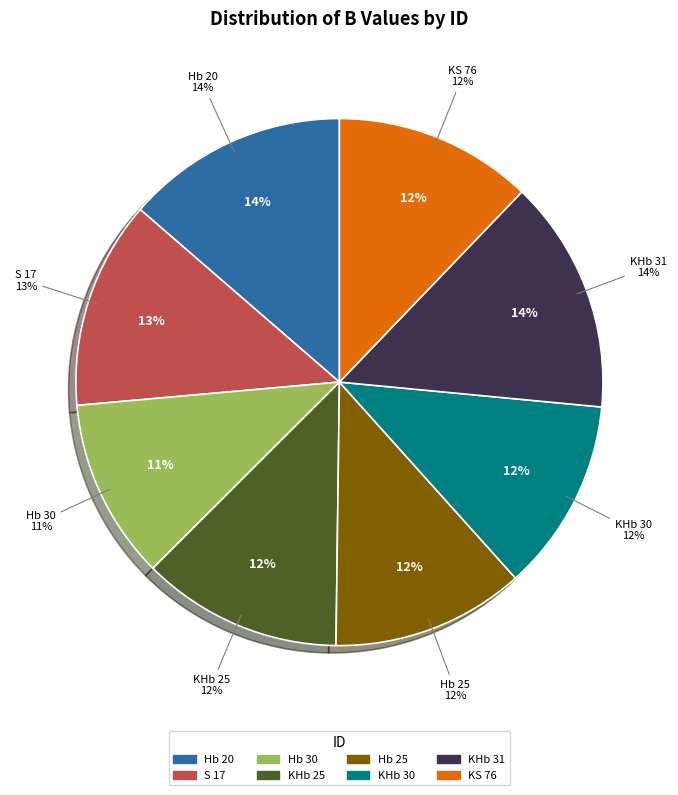

What is the change in value from Hb 30 to Hb 25?

+0.8